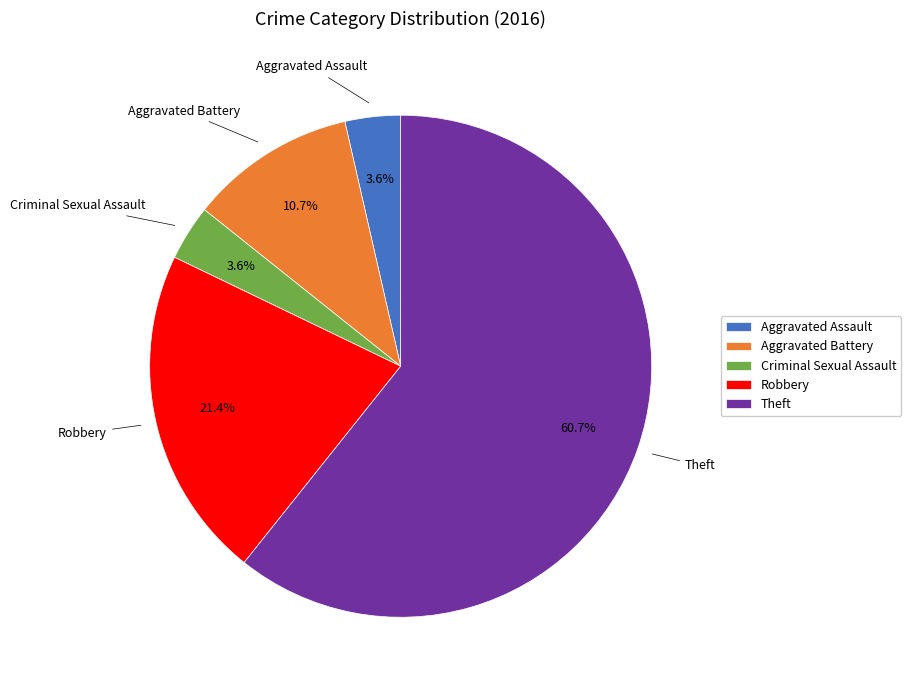

Count the number of slices in the pie.

5